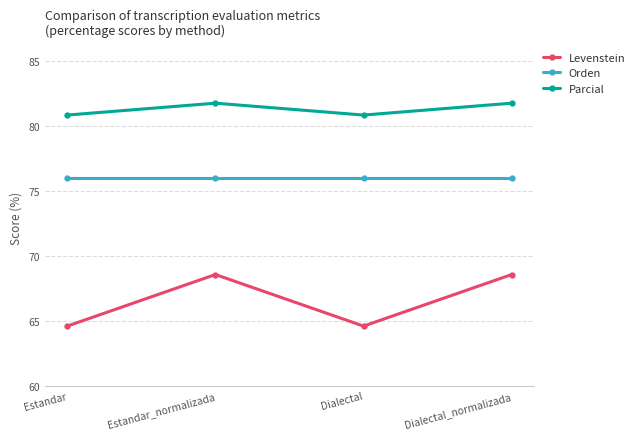

What is the minimum value shown in the chart?

64.6